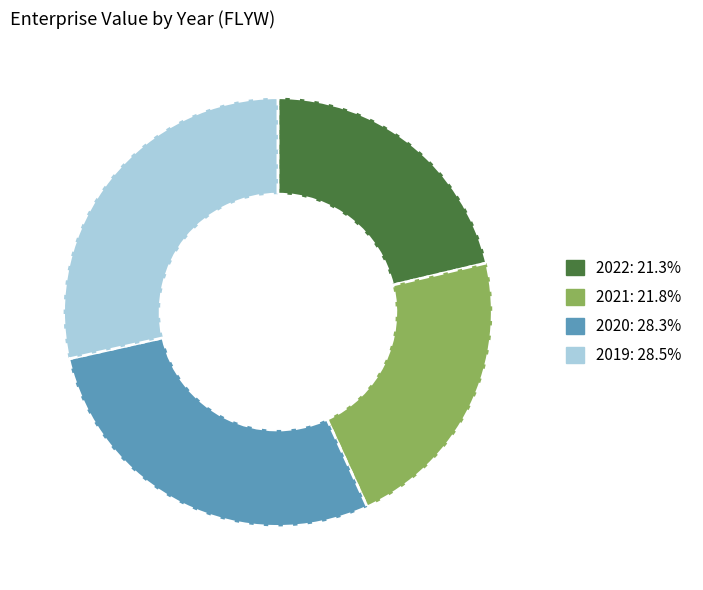

Is there a majority slice in this chart?

No